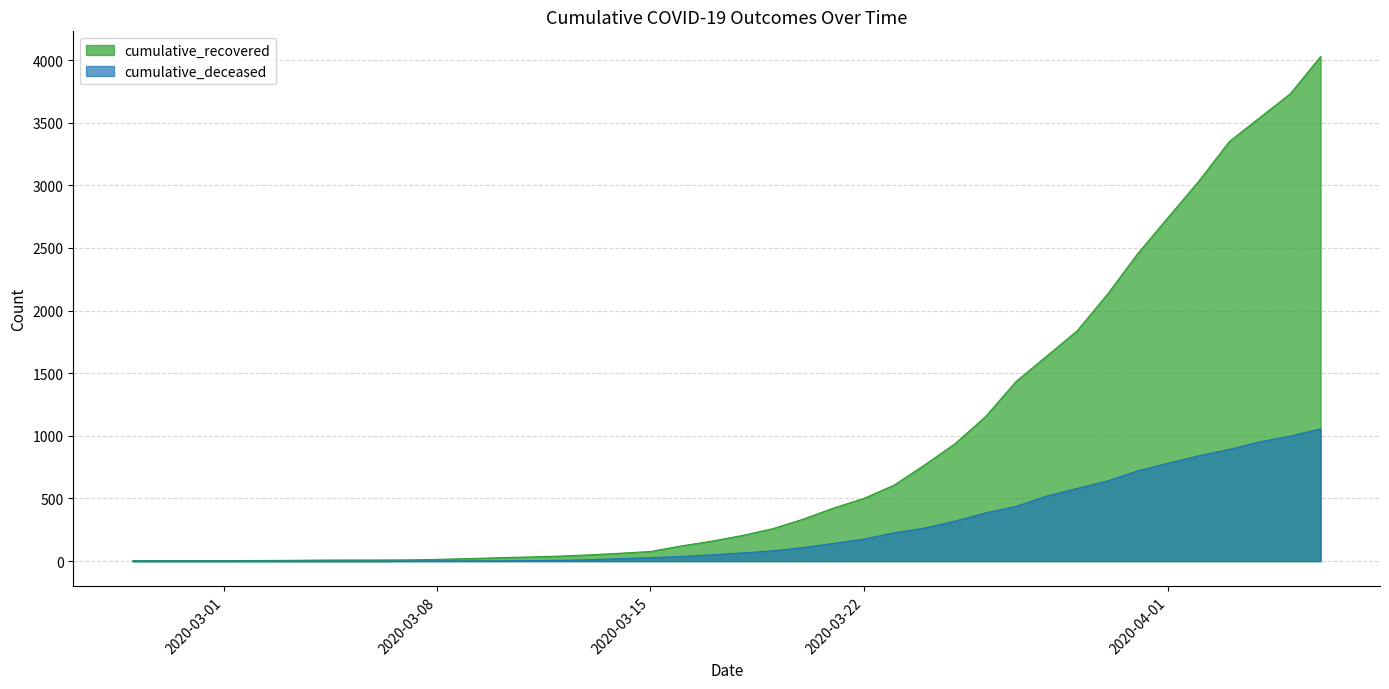

What is the label of the 32nd point from the right?

2020-03-06